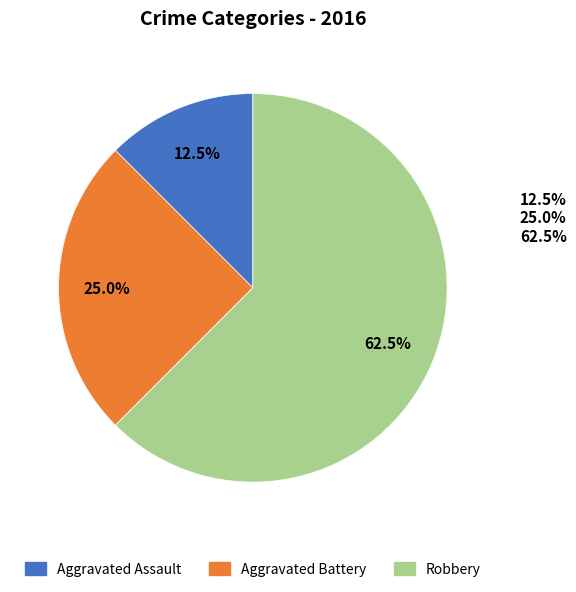

What is the total percentage of Aggravated Battery and Aggravated Assault?

37.5%